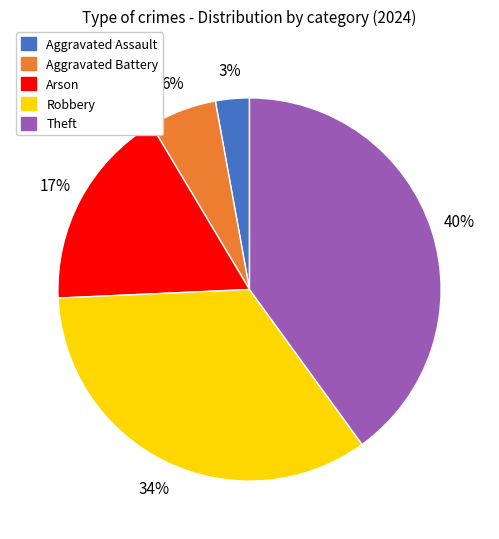

How many slices are in this pie chart?

5